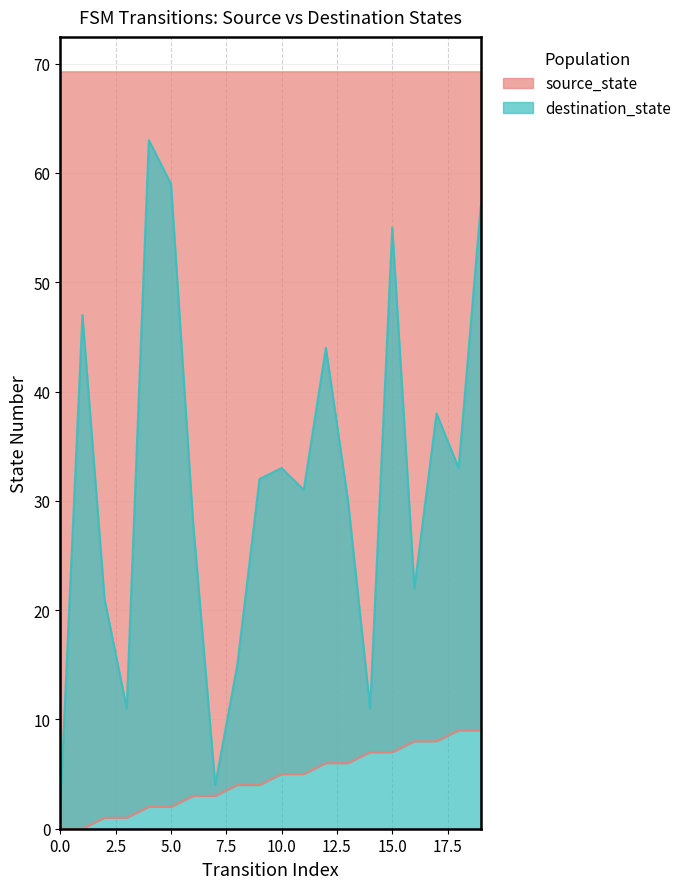

Where does the source_state series first go above 5?

12